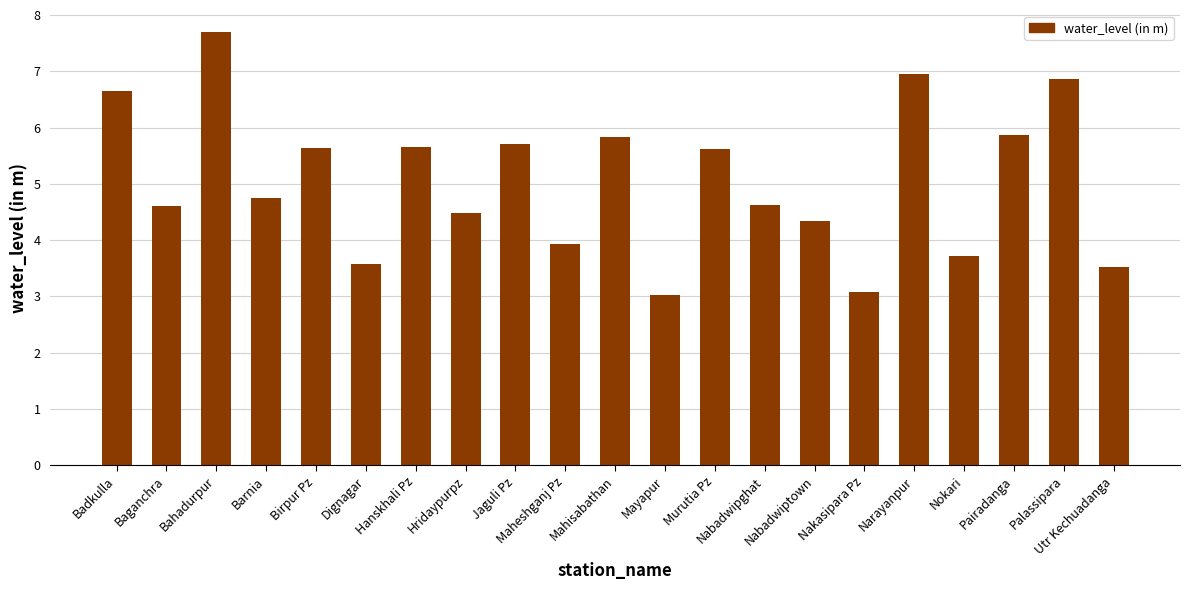

What is the average value?

5.1